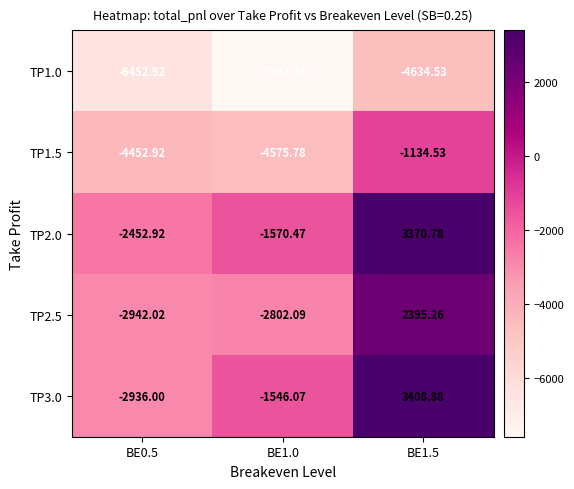

At which category does the chart reach its minimum across all series?

BE1.0